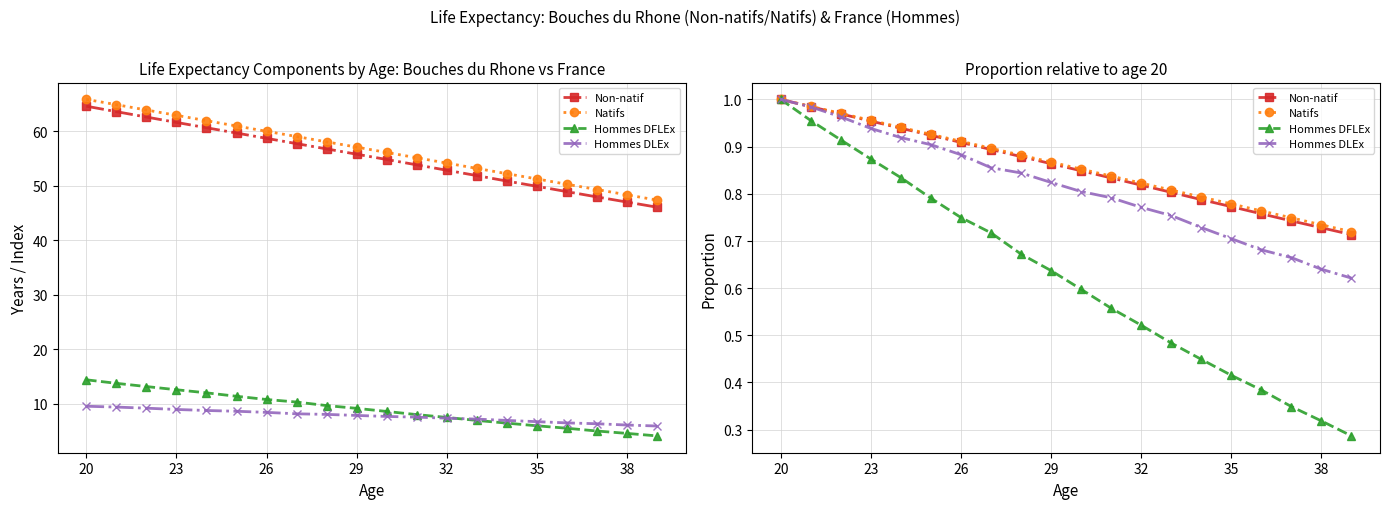

What are all the series names shown in the legend?

Non-natif, Natifs, Hommes DFLEx, Hommes DLEx